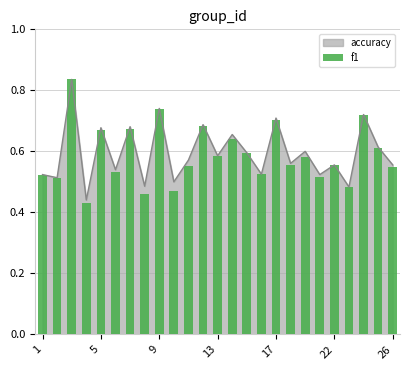

Which has a higher value, 14 or 20?

14